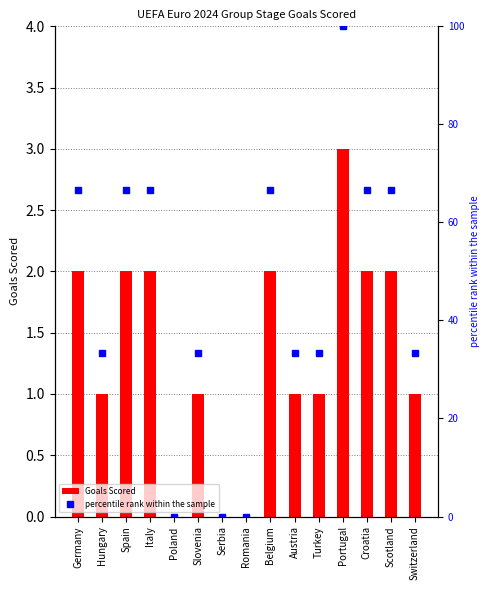

Reading left to right, list all the values displayed in this chart.

Goals Scored: 2.0	1.0	2.0	2.0	0.0	1.0	0.0	0.0	2.0	1.0	1.0	3.0	2.0	2.0	1.0
percentile rank within the sample: 66.7	33.3	66.7	66.7	0.0	33.3	0.0	0.0	66.7	33.3	33.3	100.0	66.7	66.7	33.3